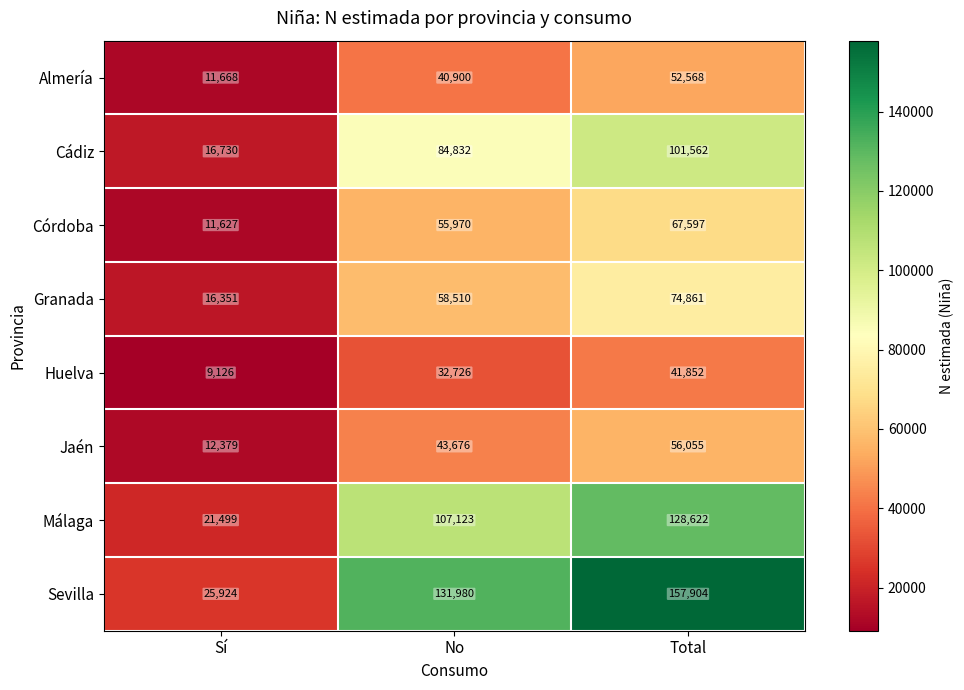

Count the Cádiz values in the range 16730 to 101562.

3